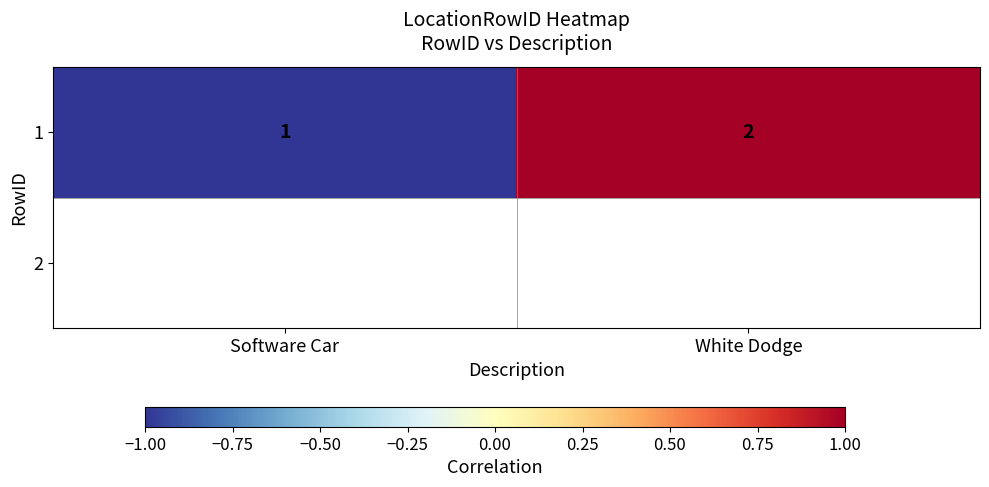

List the labels in order of value, smallest first.

Software Car, White Dodge